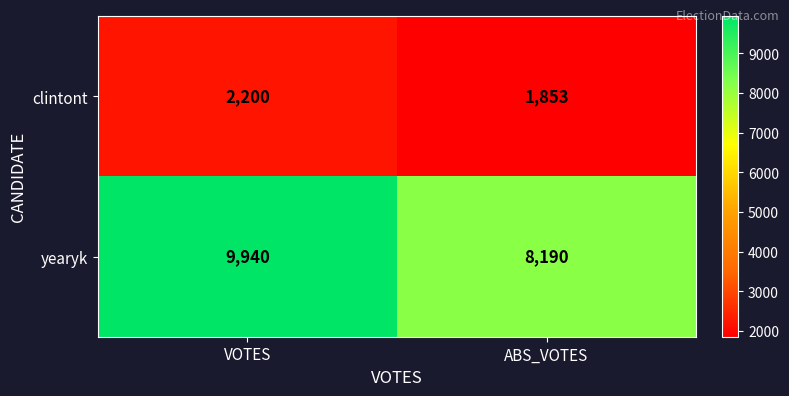

At which category is the sum across all series the highest?

VOTES